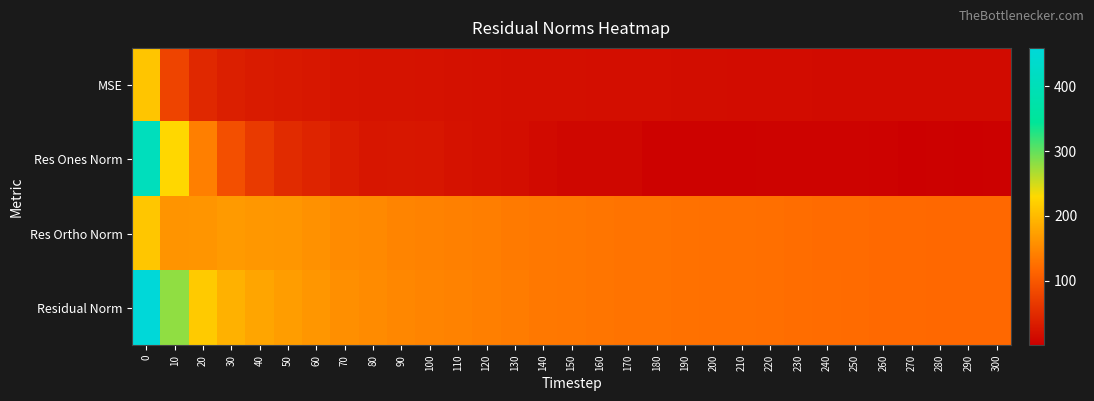

At which category does the chart reach its minimum across all series?

290